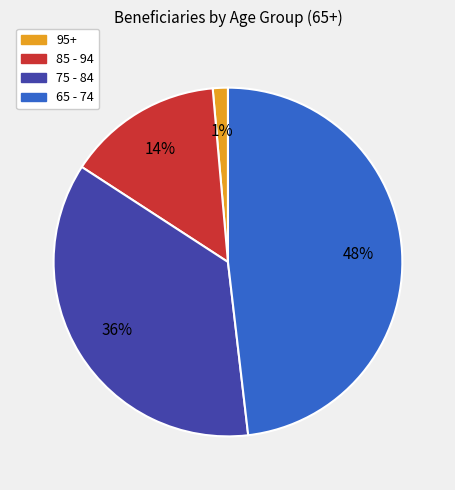

Rank the categories by value from lowest to highest.

95+, 85 - 94, 75 - 84, 65 - 74